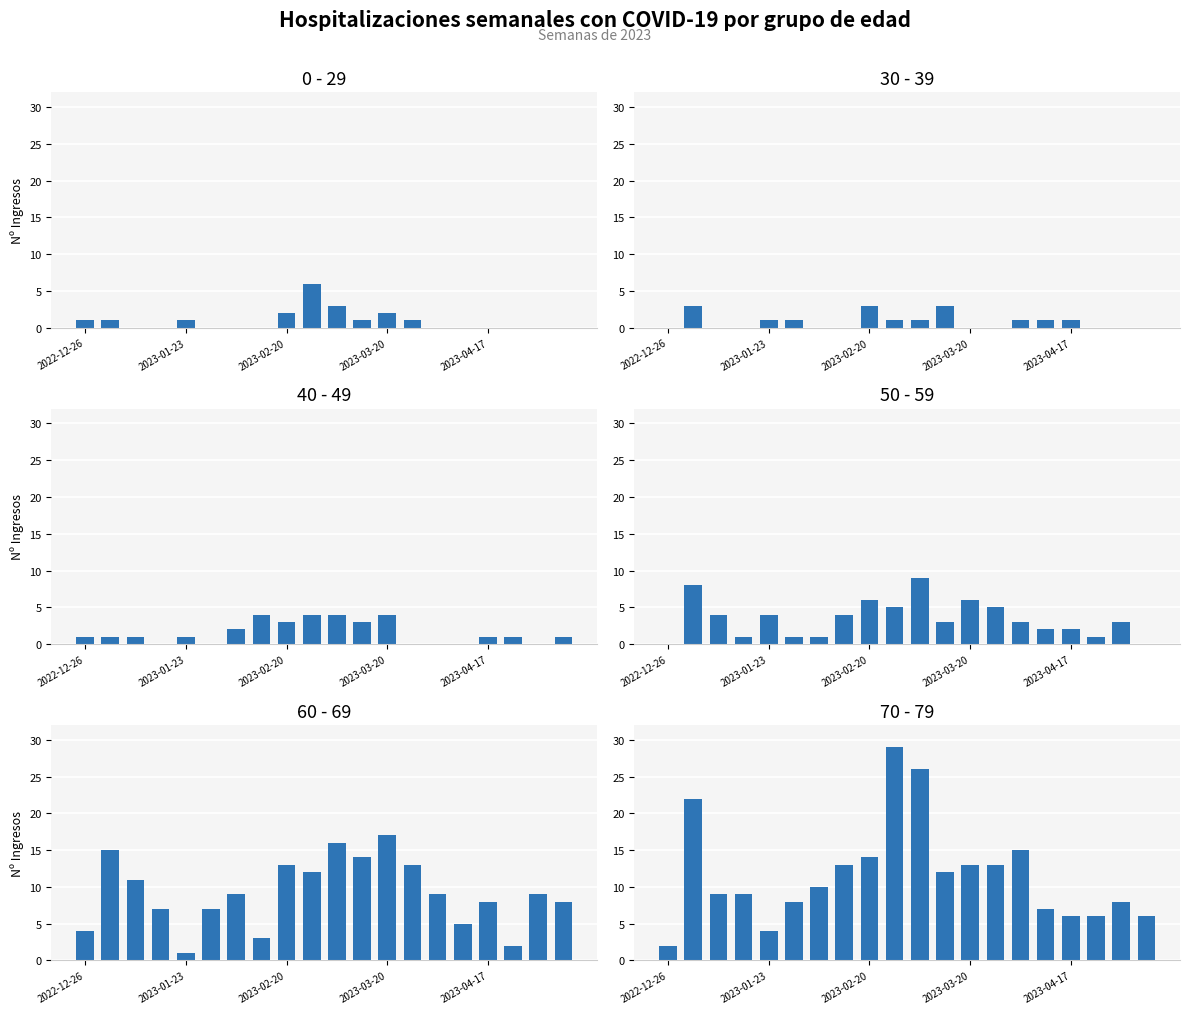

Is the value of 50 - 59 at 15 greater than the value of 60 - 69 at 6?

No